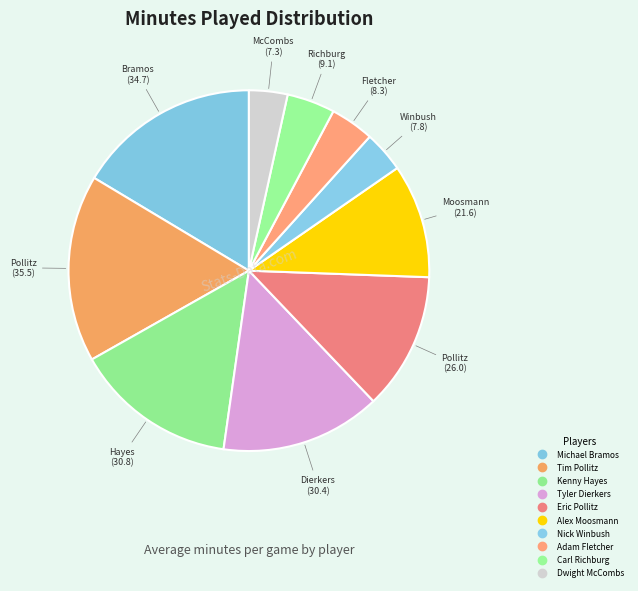

Does any single category account for the majority?

No